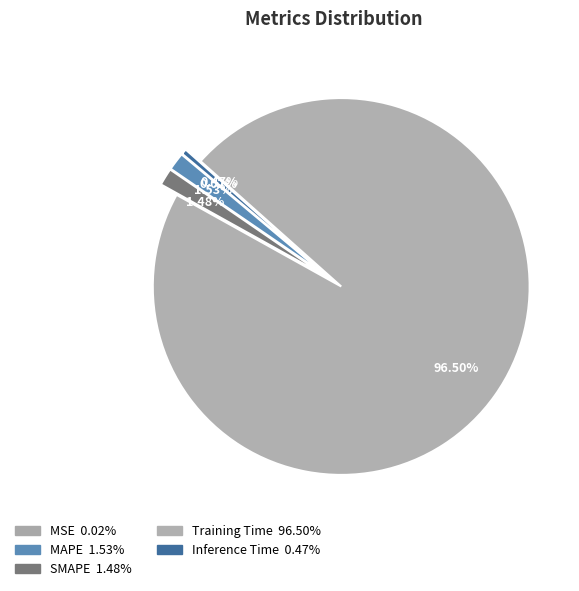

How many slices are in this pie chart?

5